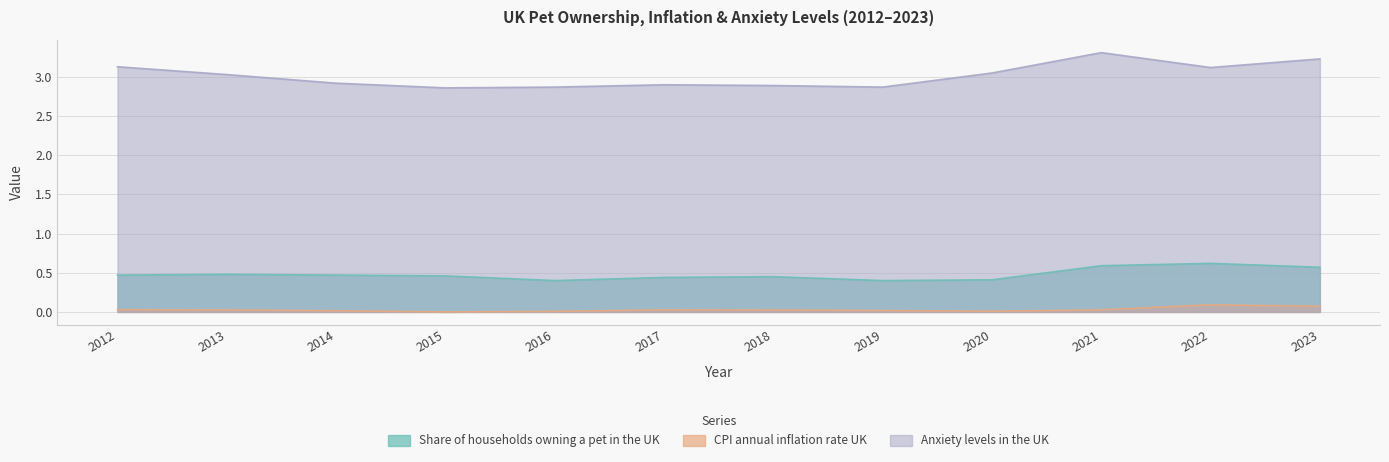

What are all the series names shown in the legend?

Share of households owning a pet in the UK, CPI annual inflation rate UK, Anxiety levels in the UK